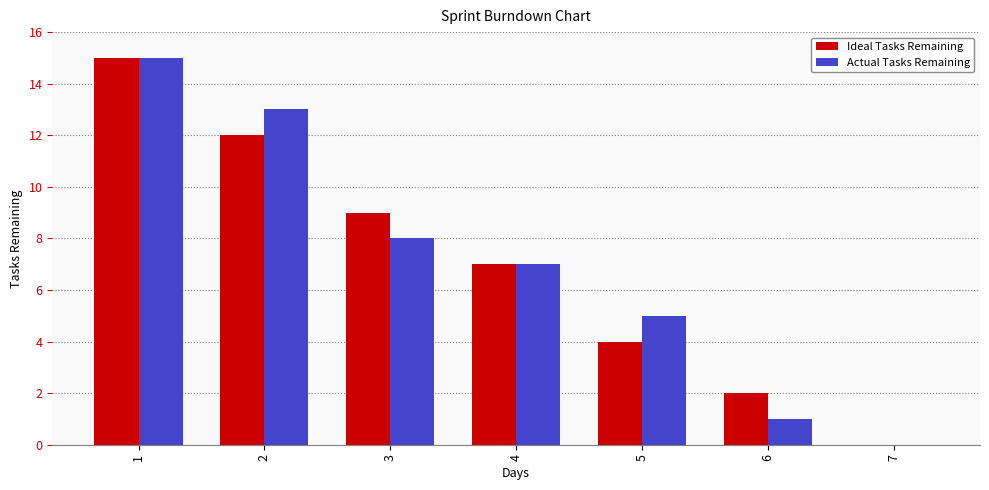

What is the total value across all series at 6?

3